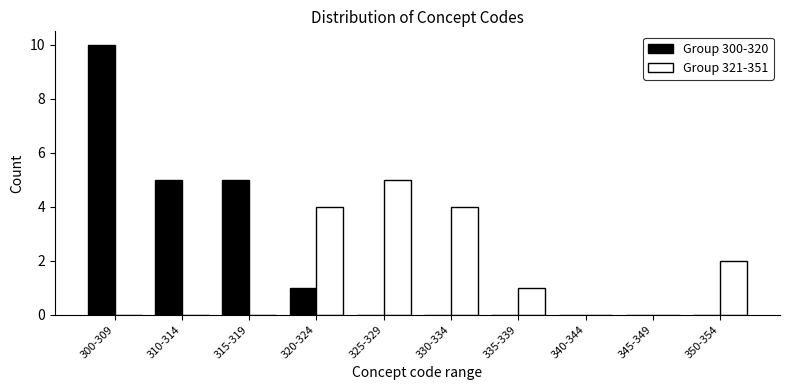

Reading left to right, list all the values displayed in this chart.

Group 300-320: 300-309=10	310-314=5	315-319=5	320-324=1	325-329=0	330-334=0	335-339=0	340-344=0	345-349=0	350-354=0
Group 321-351: 300-309=0	310-314=0	315-319=0	320-324=4	325-329=5	330-334=4	335-339=1	340-344=0	345-349=0	350-354=2